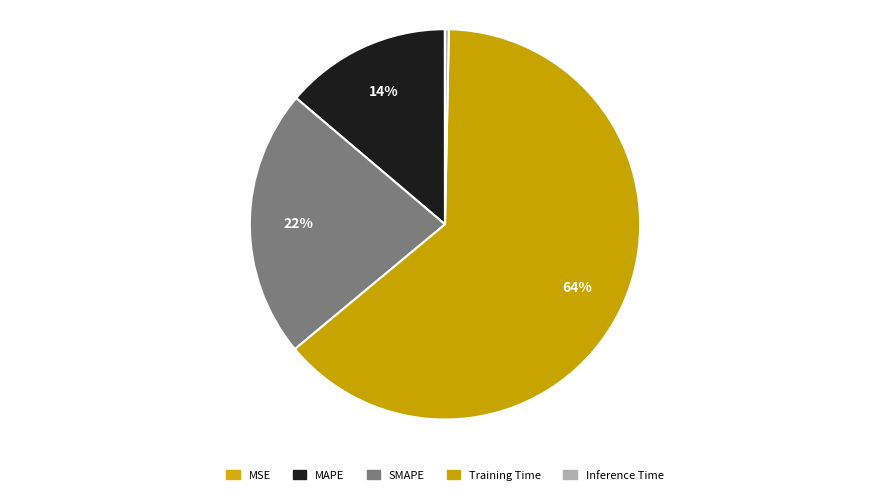

Which slice is the largest?

Training Time